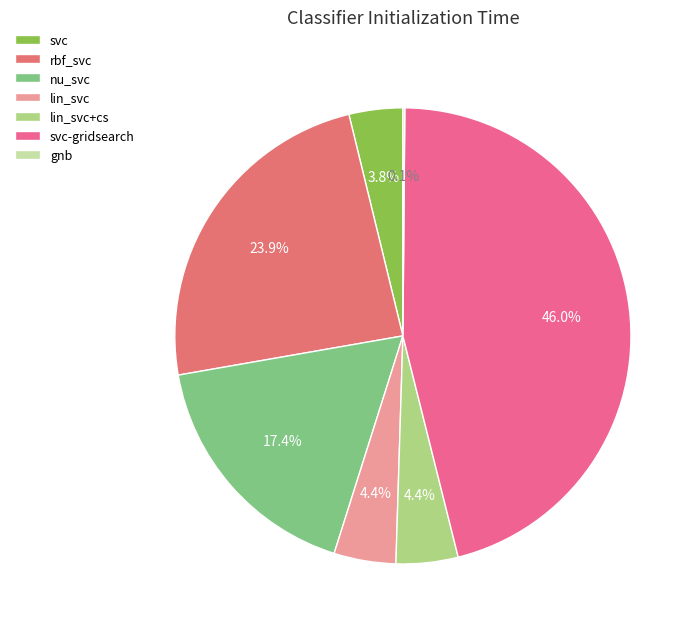

How many slices are in this pie chart?

7